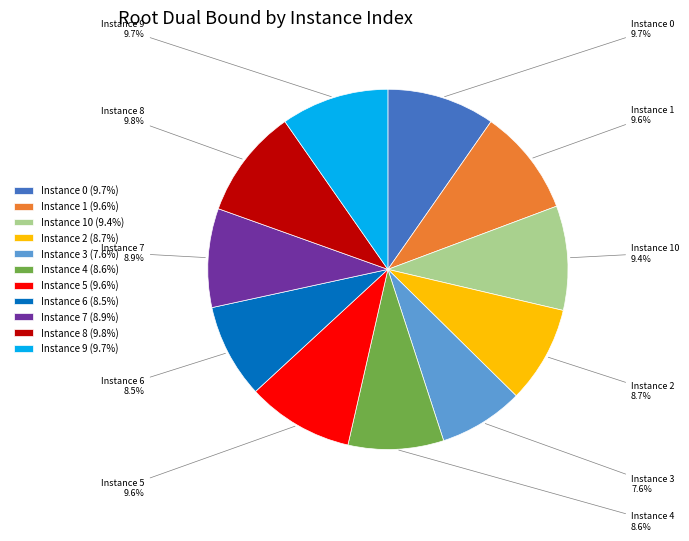

How many slices are in this pie chart?

11